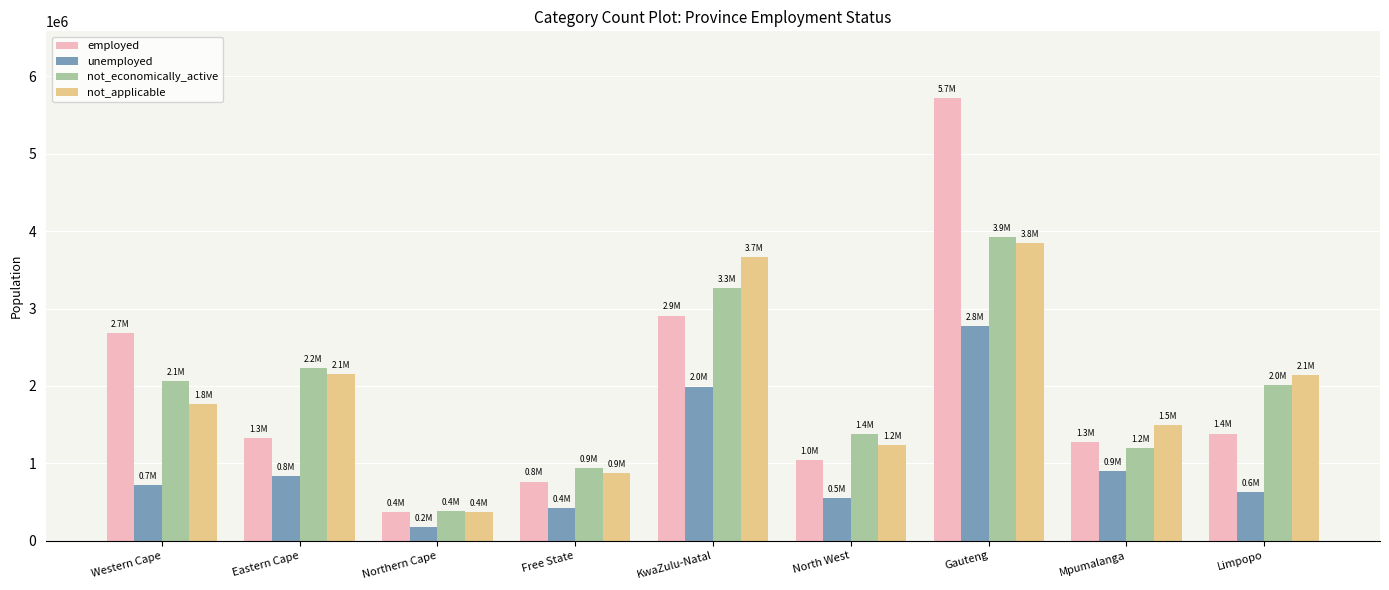

At Mpumalanga, list the series in order from smallest to largest.

unemployed, not_economically_active, employed, not_applicable